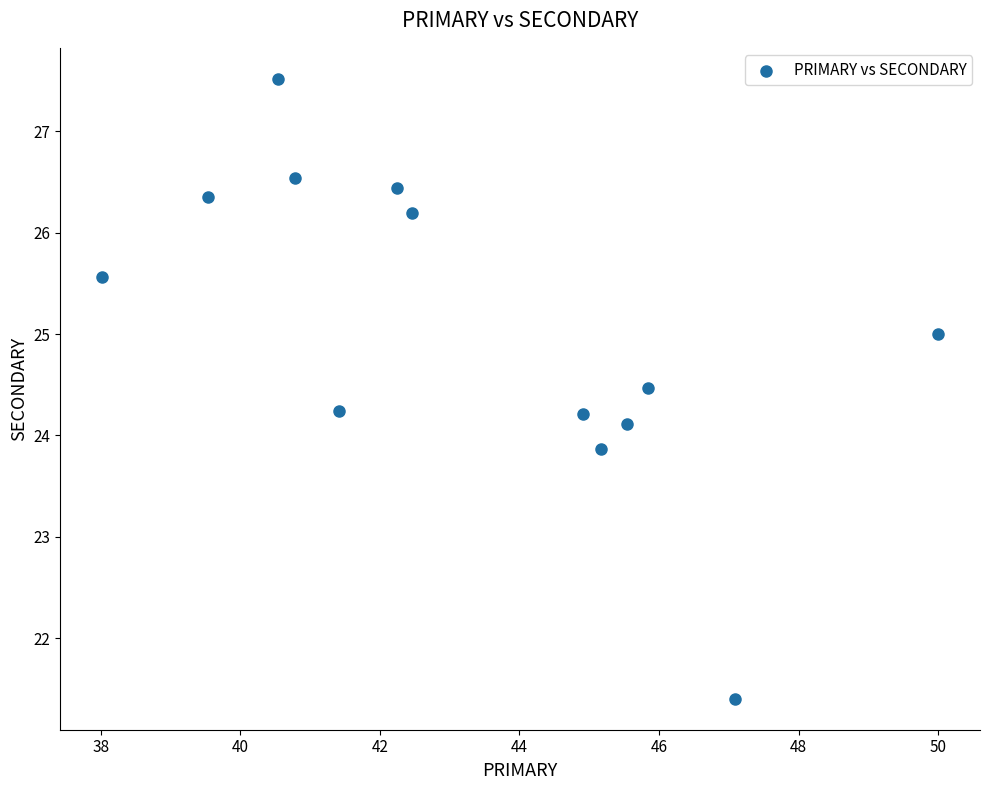

What is the range of X values (max minus min)?

12.0